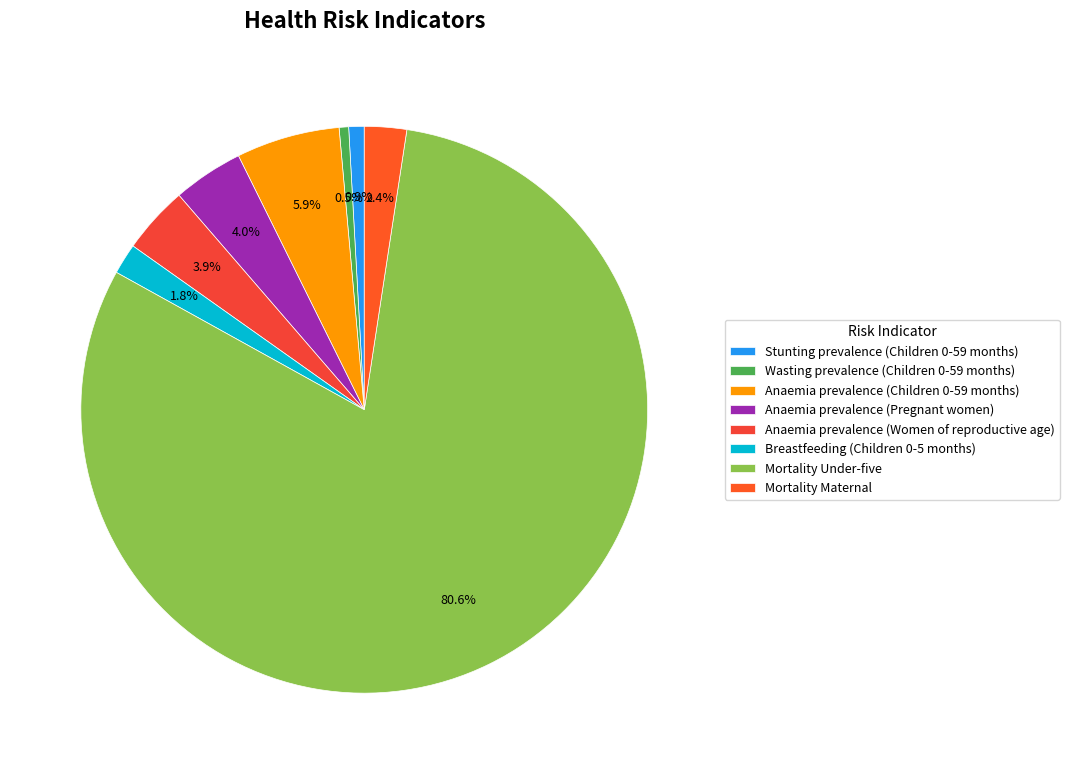

Which category has the biggest portion of the pie?

Mortality Under-five